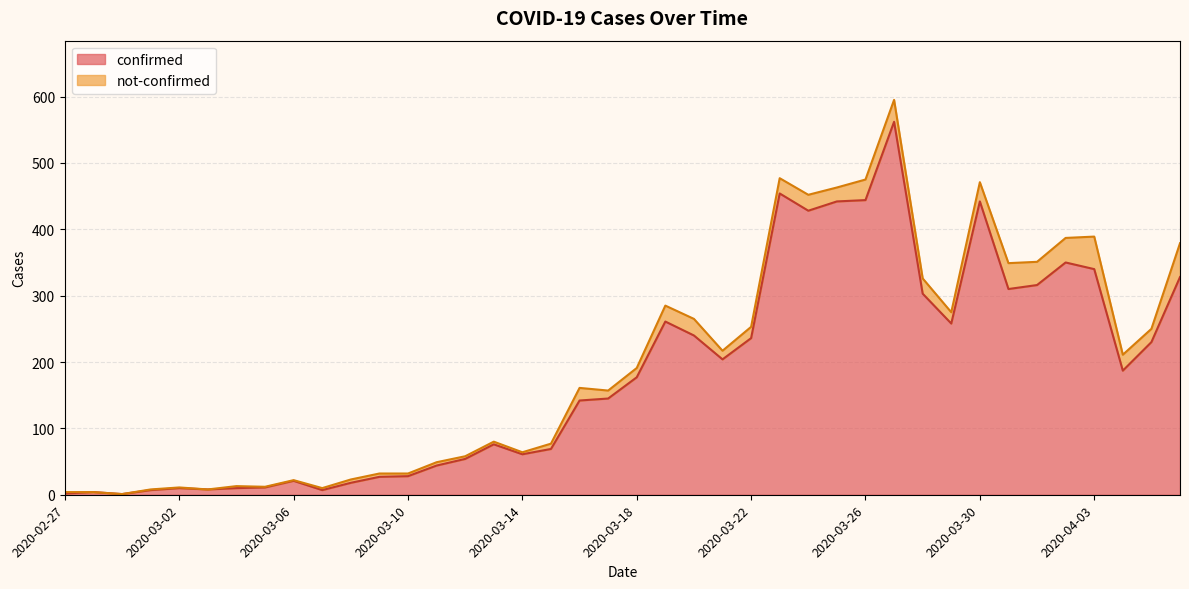

Reading left to right, extract all data points from this chart.

2	4	1	7	10	8	10	11	21	7	18	27	28	44	54	76	61	69	142	145	177	261	240	204	236	454	428	442	444	562	303	258	442	310	316	350	340	187	230	328